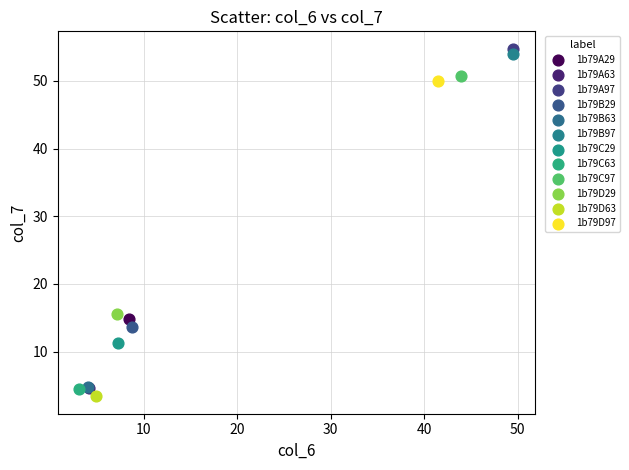

Which series reaches the minimum Y coordinate?

1b79D63